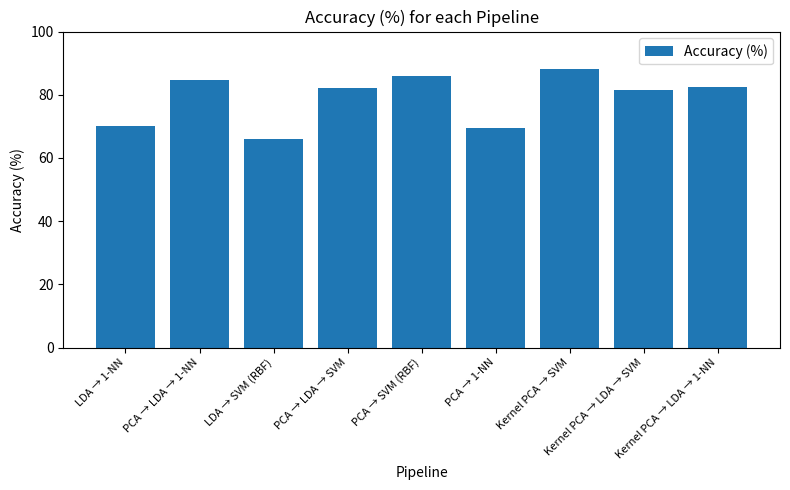

Approximately how many times larger is the value at Kernel PCA → LDA → 1-NN compared to Kernel PCA → SVM?

0.9